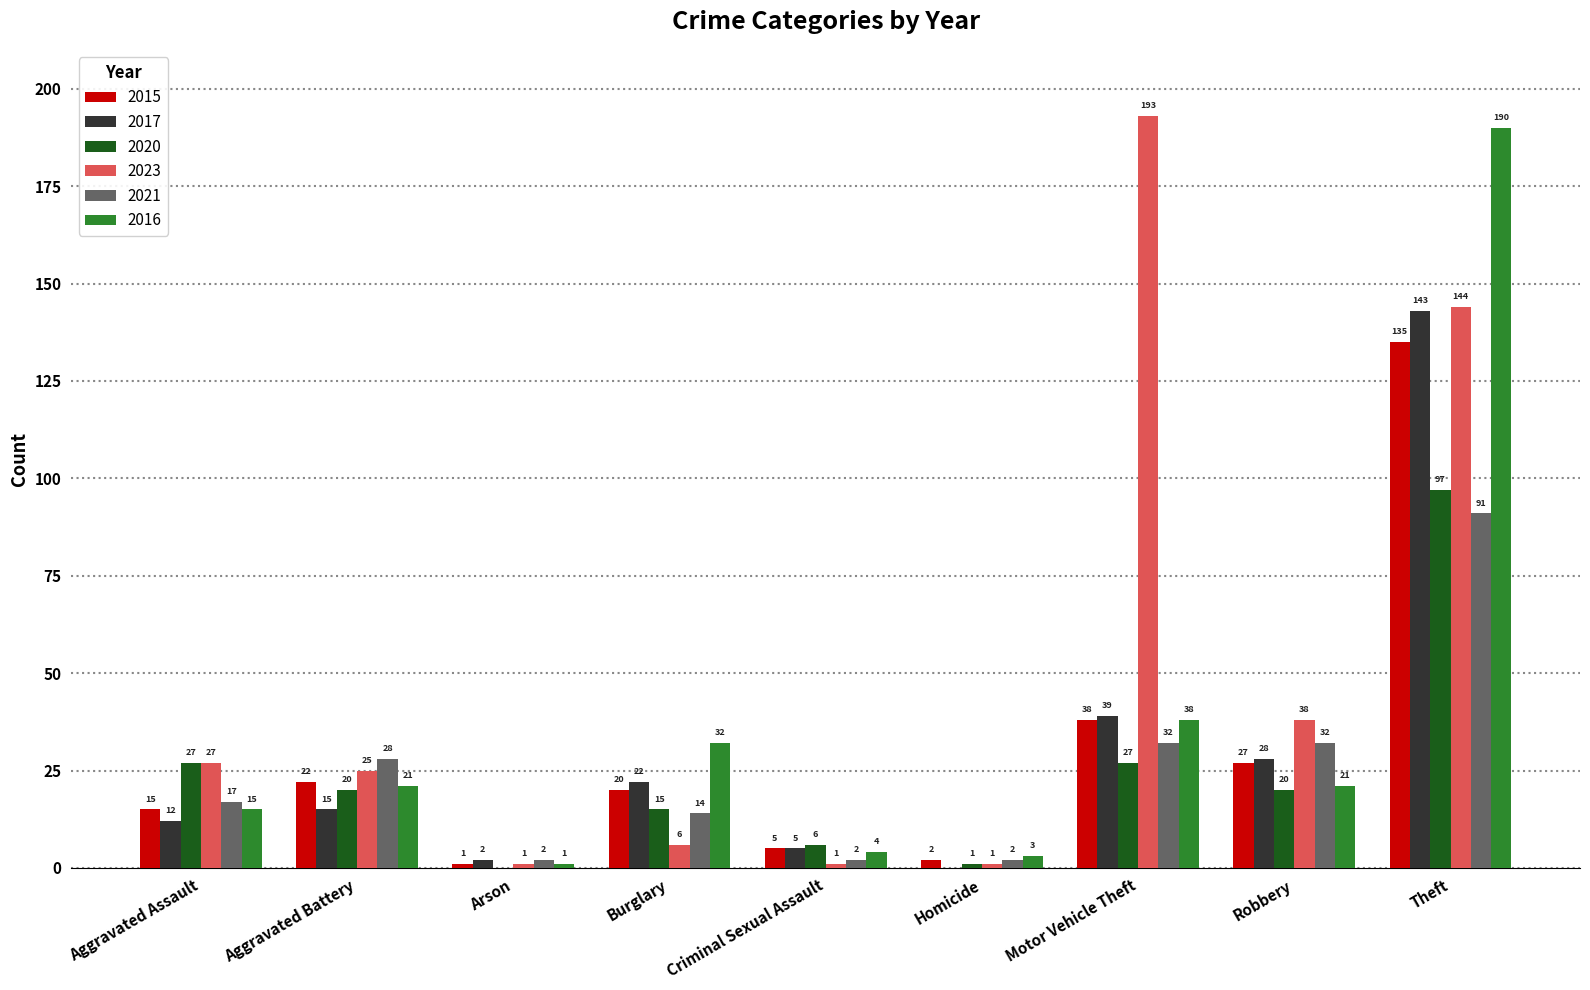

What is the maximum value shown in the chart?

193